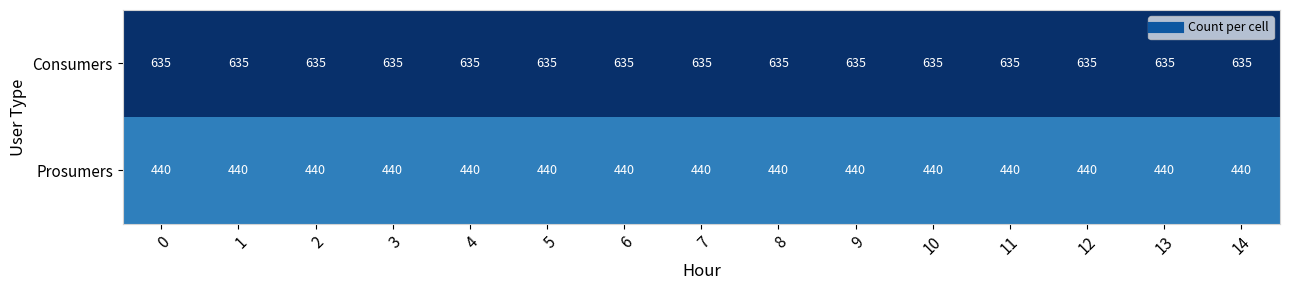

Rank the series at 10 from highest to lowest value.

Consumers, Prosumers